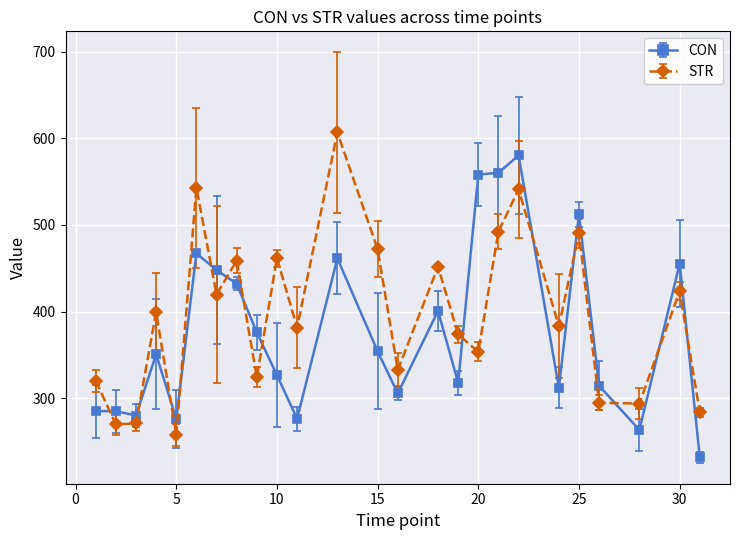

What is the difference between the maximum and second lowest values in the CON series?

317.1